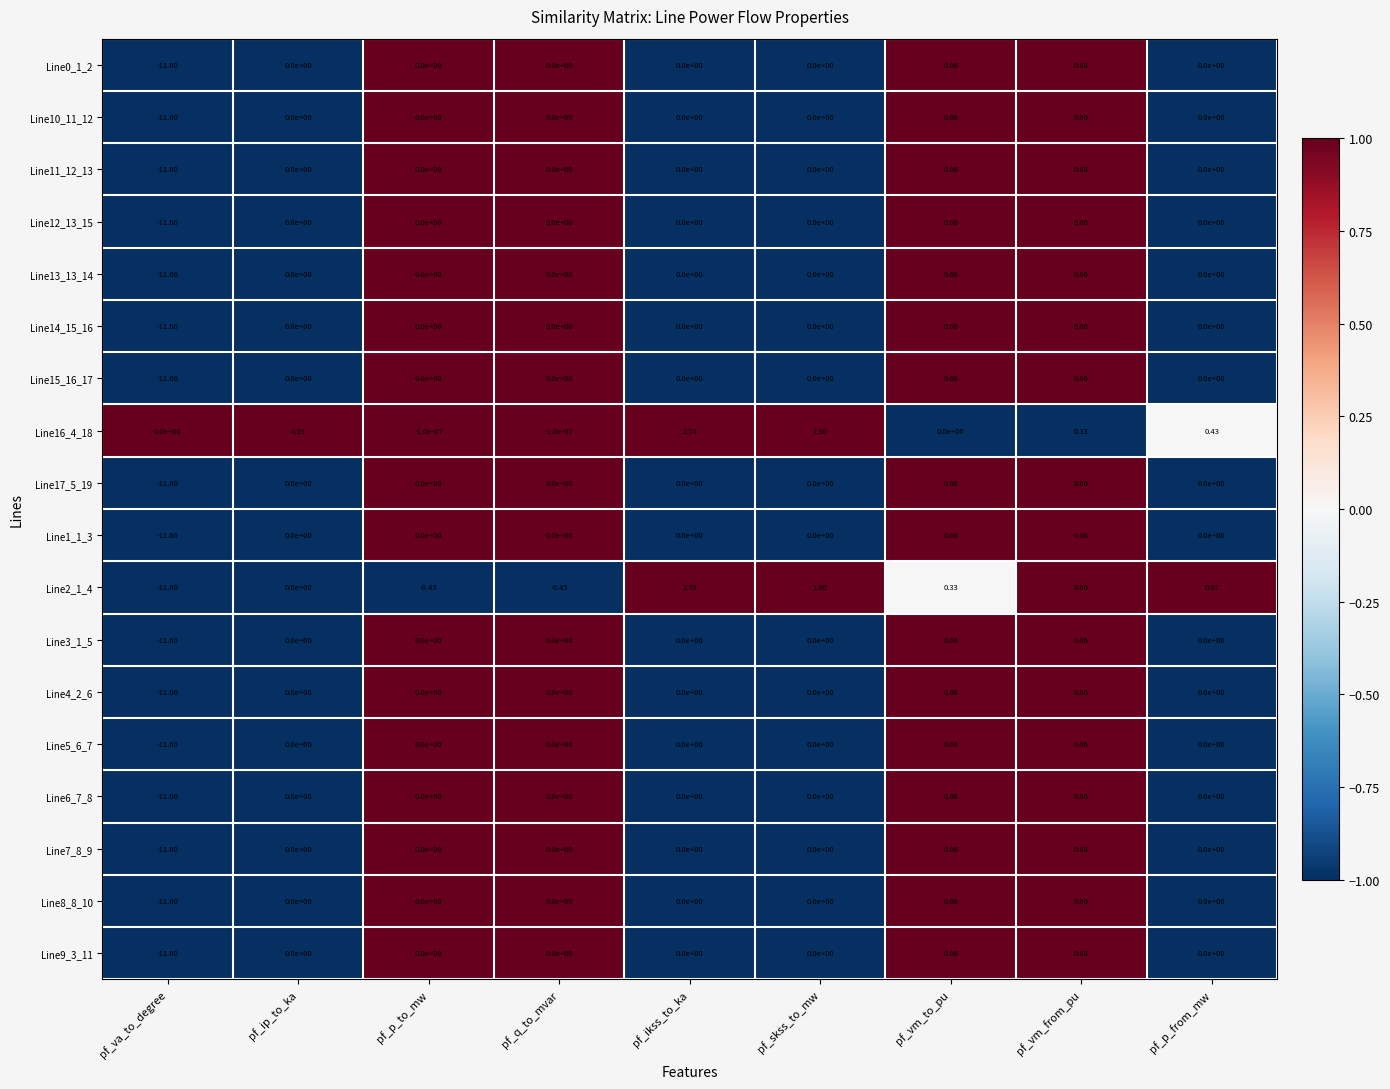

At which category is the sum across all series the highest?

pf_vm_from_pu